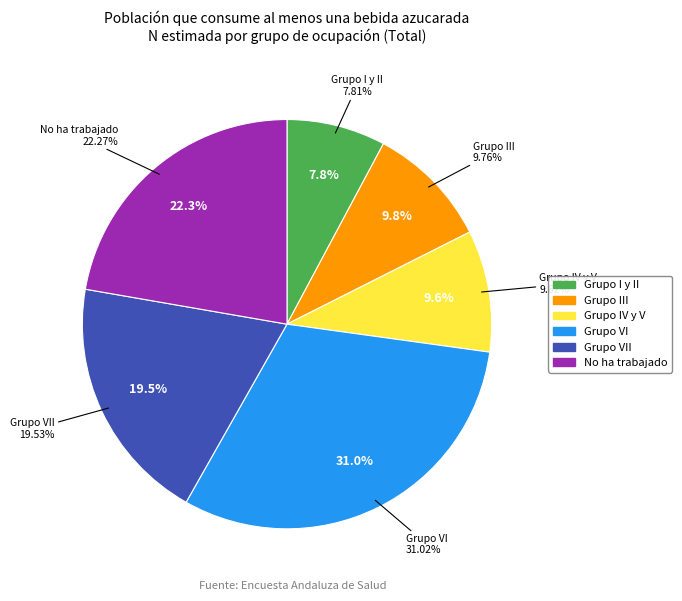

Approximately how many times larger is the value at Grupo IV y V compared to Grupo III?

1.0